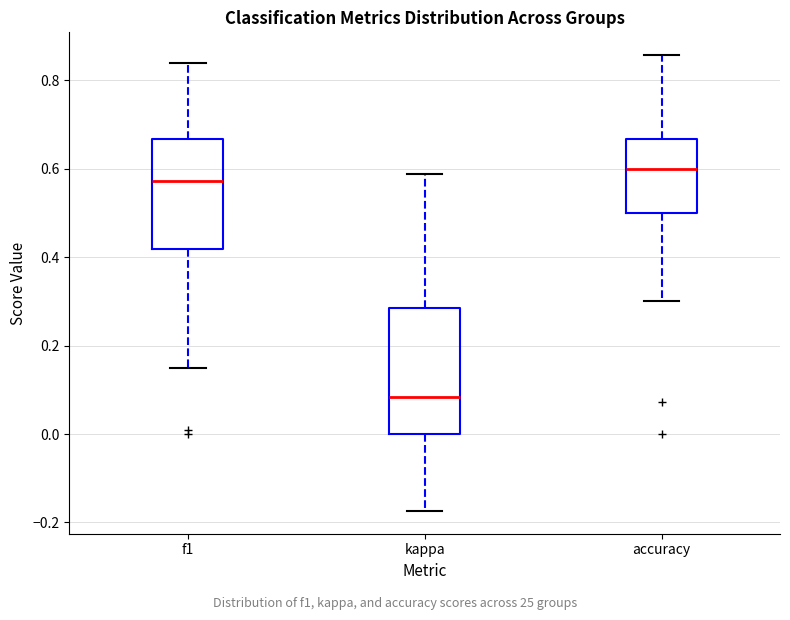

Which box's median line is the highest?

accuracy